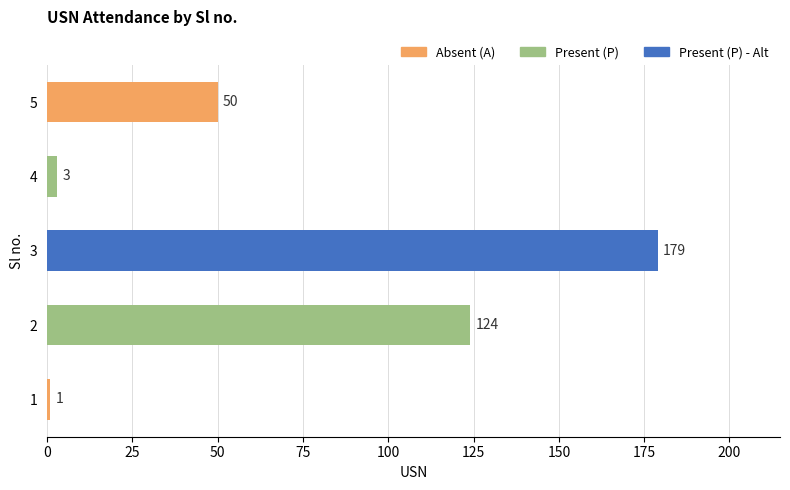

What is the smallest value displayed?

1